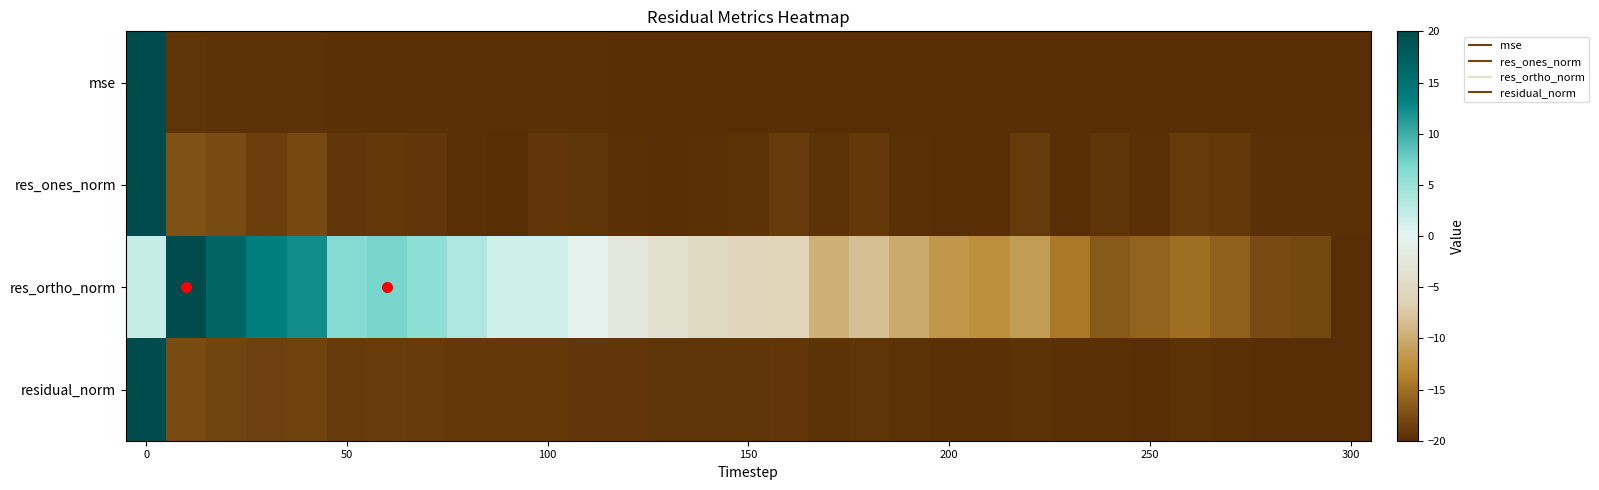

List the series in order of their peak value, highest first.

mse, res_ones_norm, res_ortho_norm, residual_norm